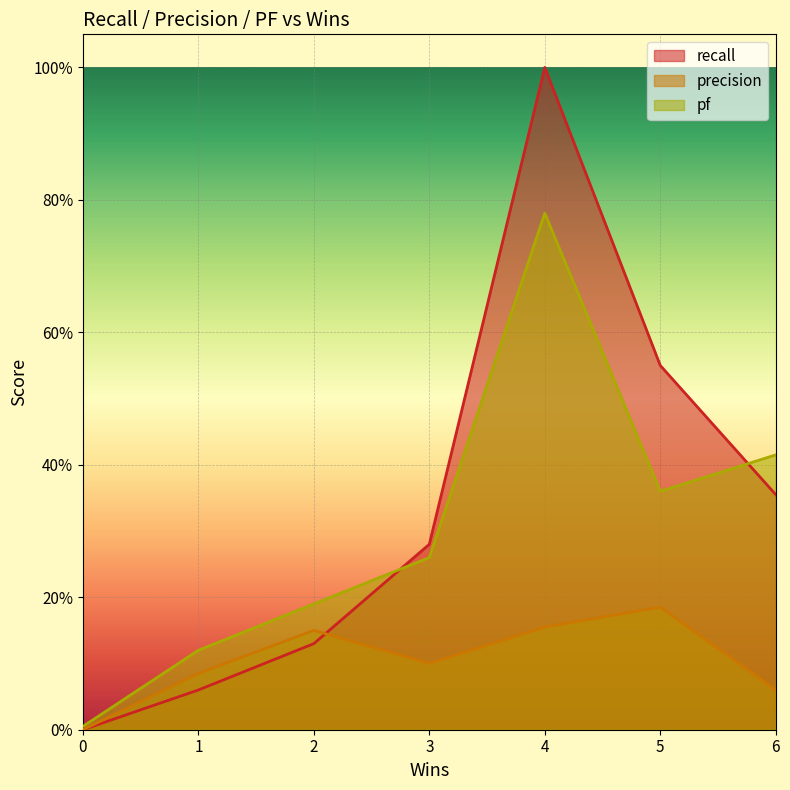

What is the value of the pf point at the 7th from the left?

0.4